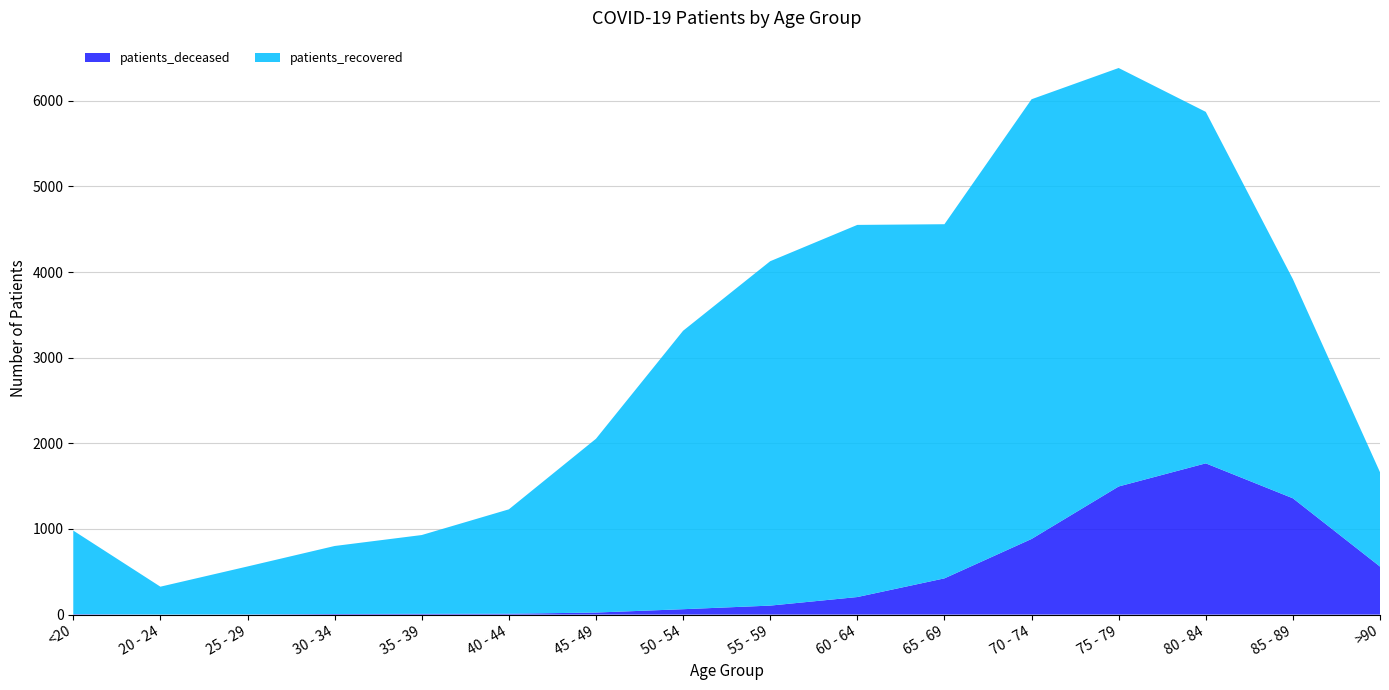

Reading left to right, what are all the values shown in this chart?

patients_deceased: 5	1	2	7	9	10	24	63	105	205	423	883	1496	1766	1358	561
patients_recovered: 976	325	560	794	920	1219	2029	3251	4021	4345	4135	5134	4886	4104	2559	1102